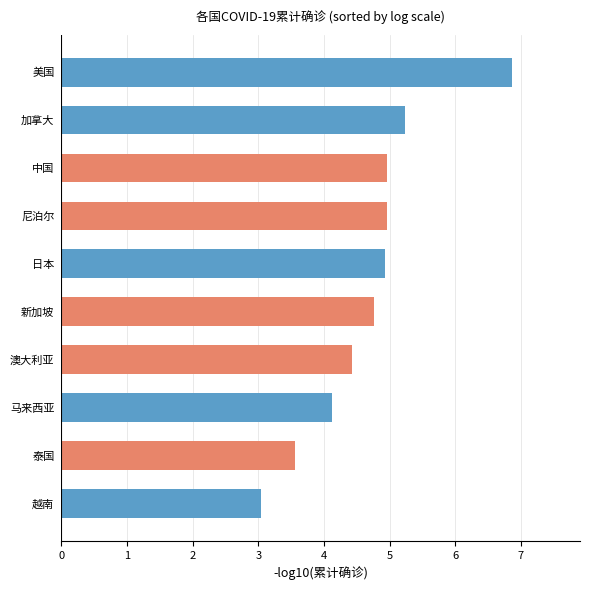

At which label is the value closest to 4?

马来西亚